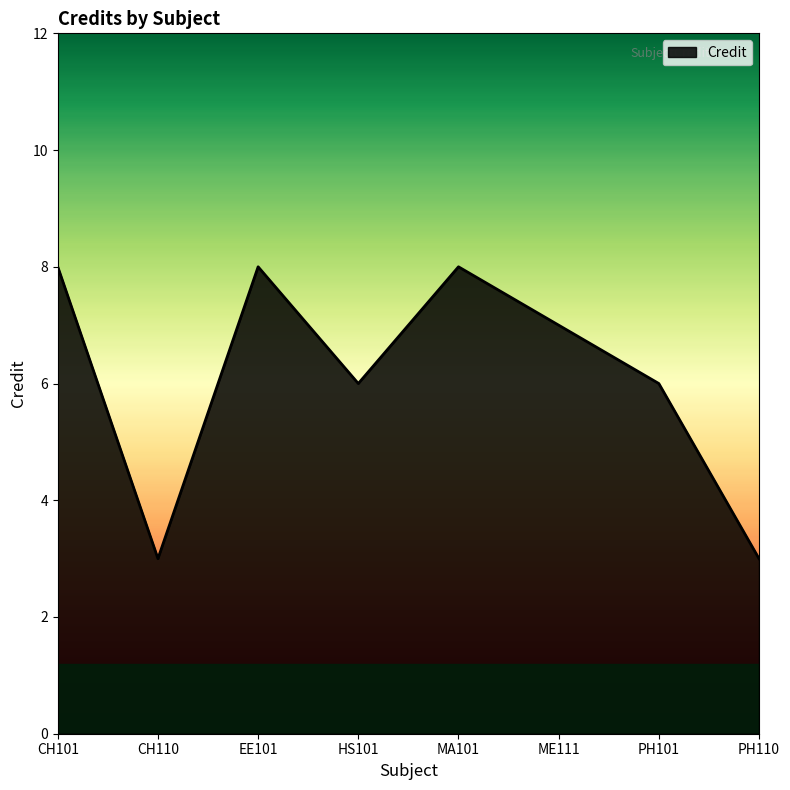

What is the sum of all values?

49